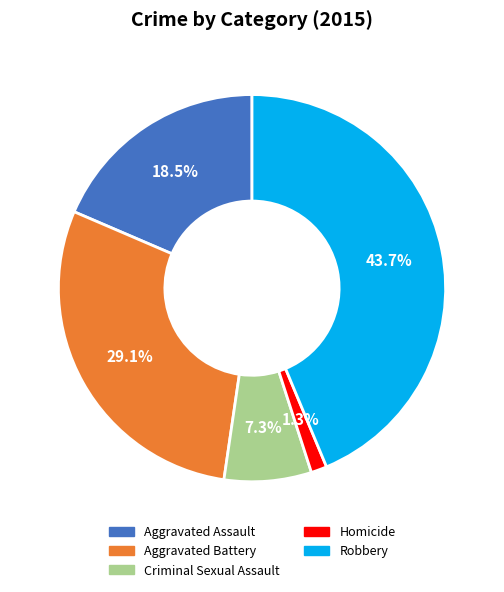

Between Robbery and Criminal Sexual Assault, which is larger?

Robbery